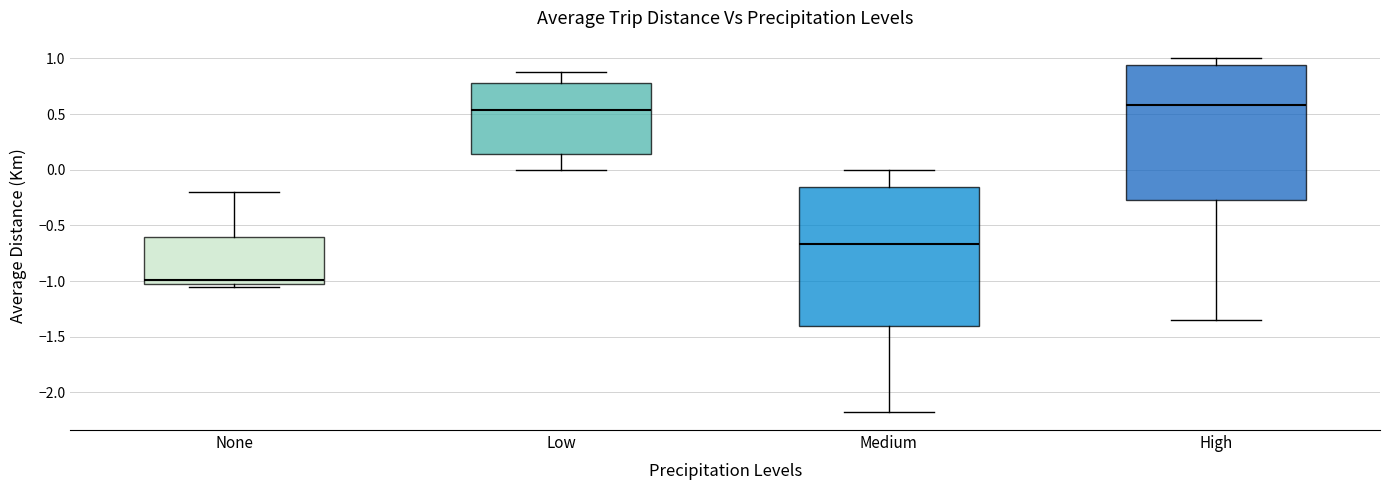

Reading left to right, read every box against the y-axis: the position of its median line, the range the box covers, and the ends of its whiskers. The values are not printed on the chart, so give them approximately, as read against the axis.

None: median -1.00 (just above the box's lower edge), box -1.00 to -0.60, whiskers -1.05 to -0.20
Low: median 0.55, box 0.15 to 0.80, whiskers 0.00 to 0.85
Medium: median -0.65, box -1.40 to -0.15, whiskers -2.20 to 0.00
High: median 0.60, box -0.30 to 0.95, whiskers -1.35 to 1.00